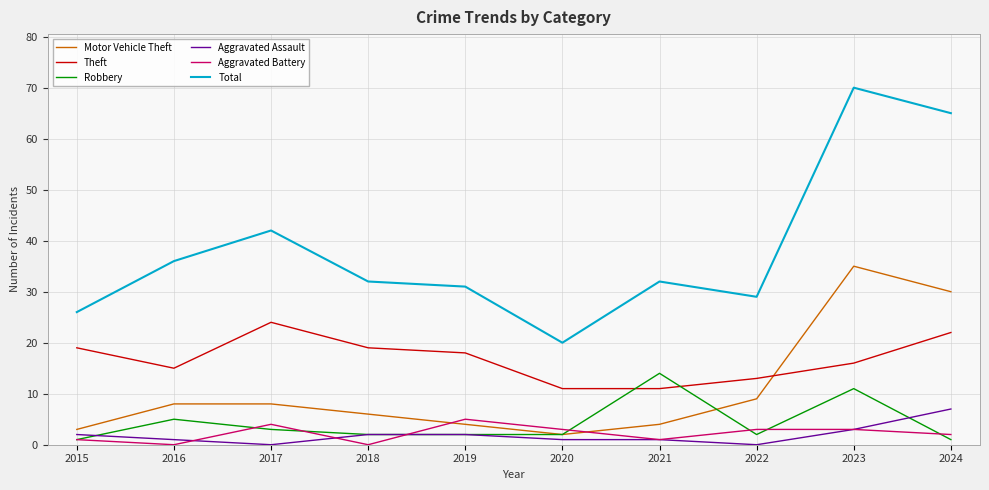

The Aggravated Assault series shows 2 at 2019. True or false?

True